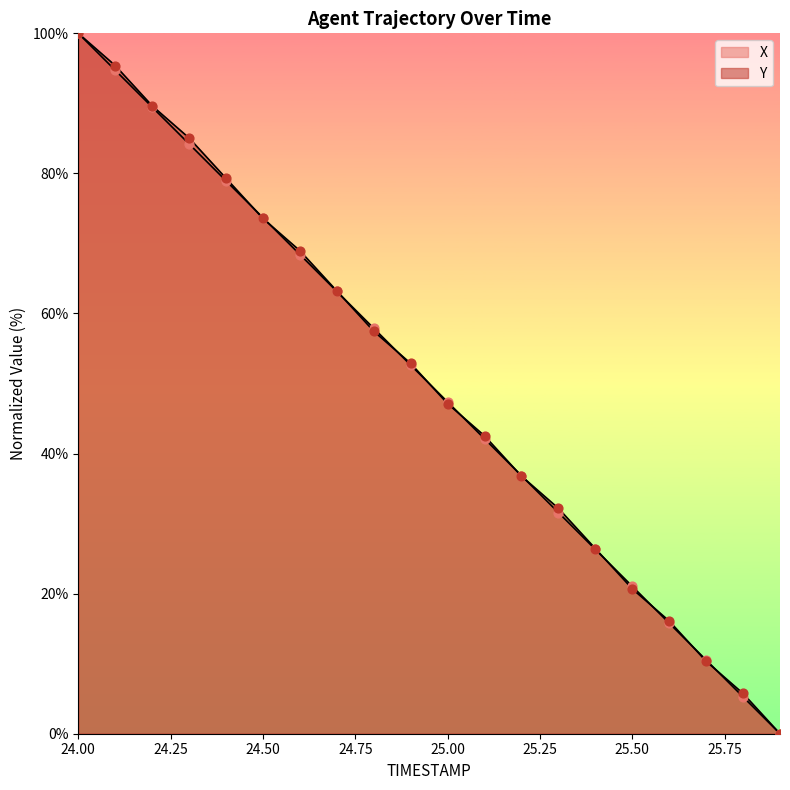

Which series has the widest spread of Y values?

X